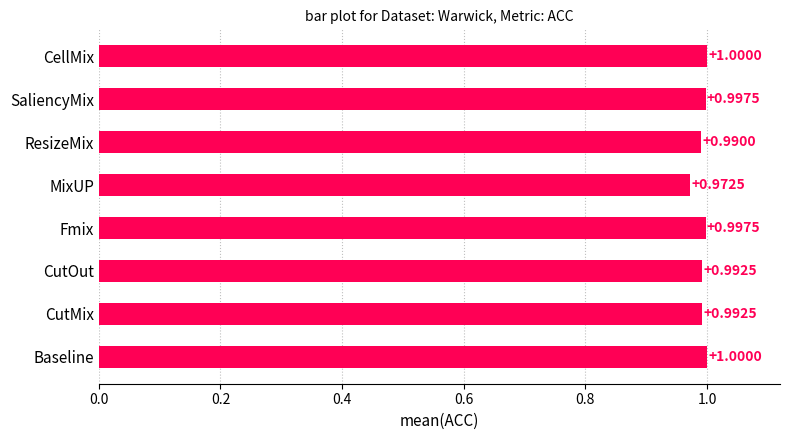

At which category does the chart reach its minimum across all series?

MixUP